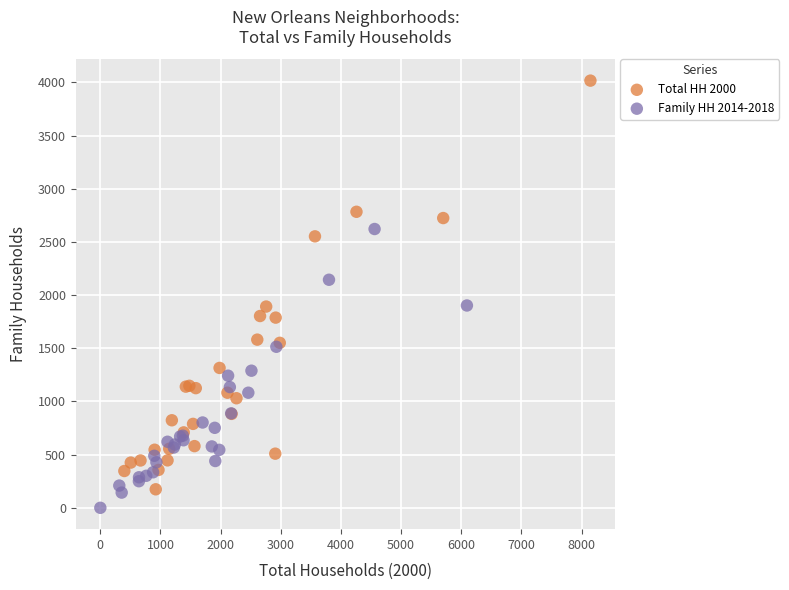

Which series reaches the minimum Y coordinate?

Family HH 2014-2018